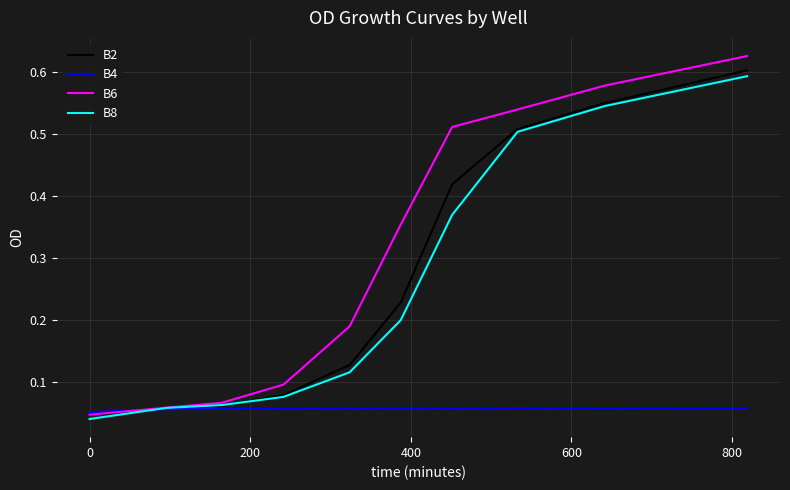

Does the chart display data point markers on the line(s)?

No